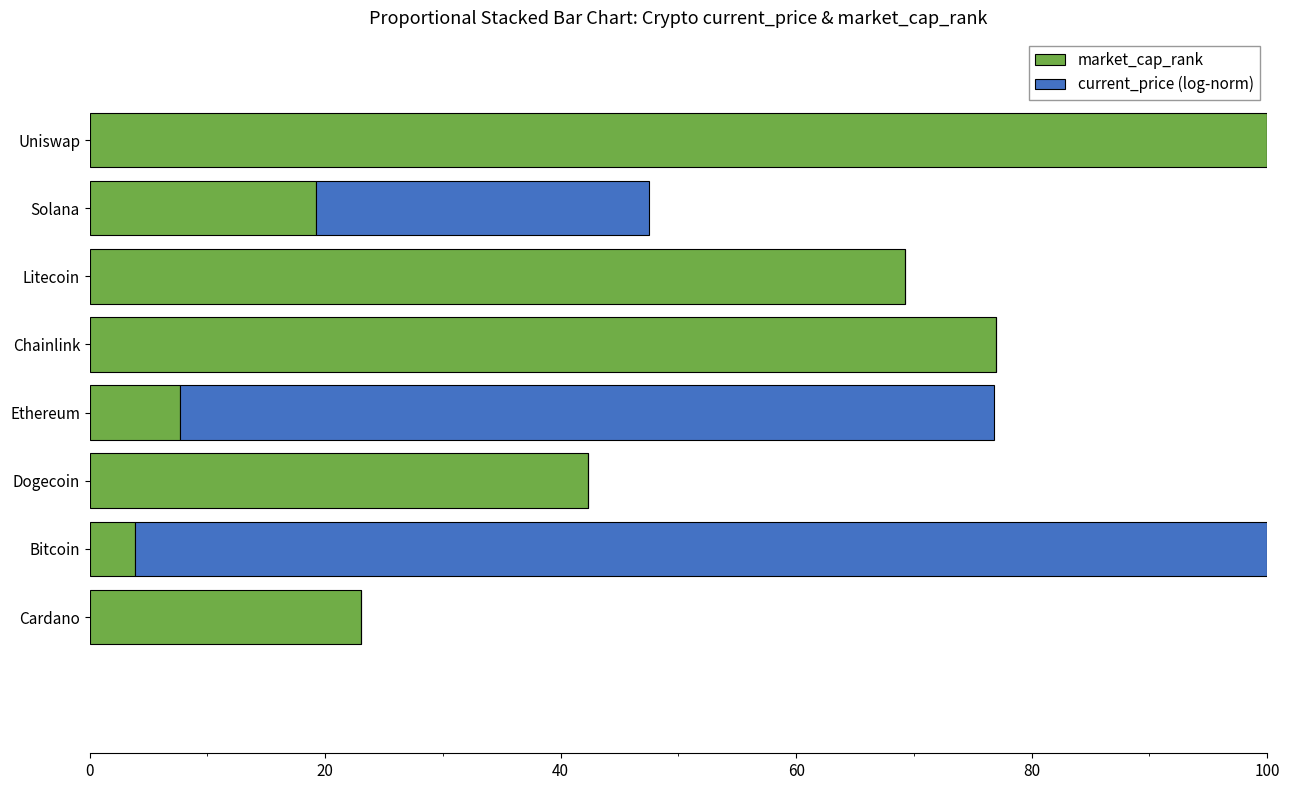

What is the sum of all market_cap_rank values?

342.3